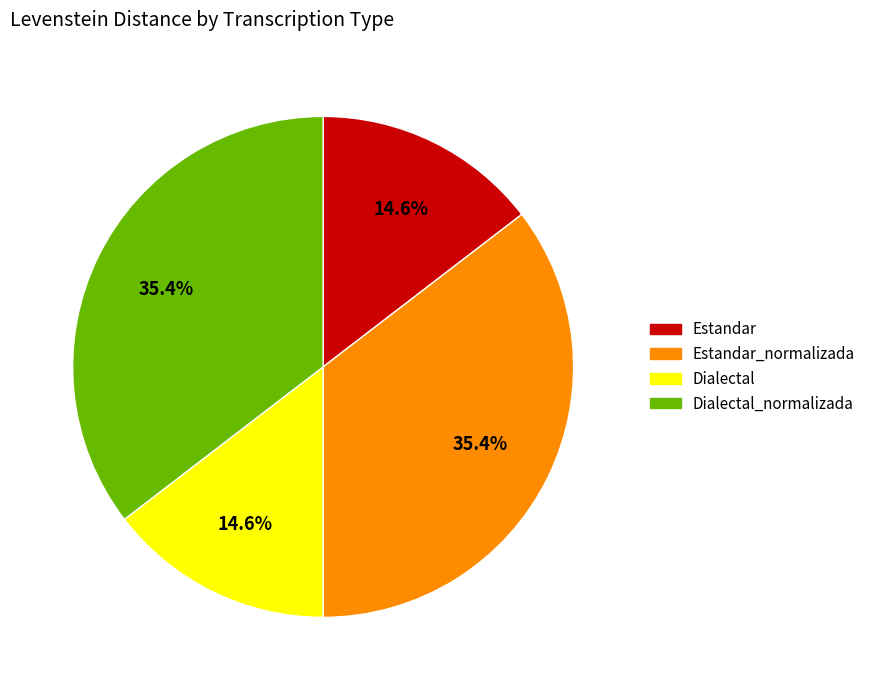

What percentage is the Dialectal slice, to the nearest percent?

15%